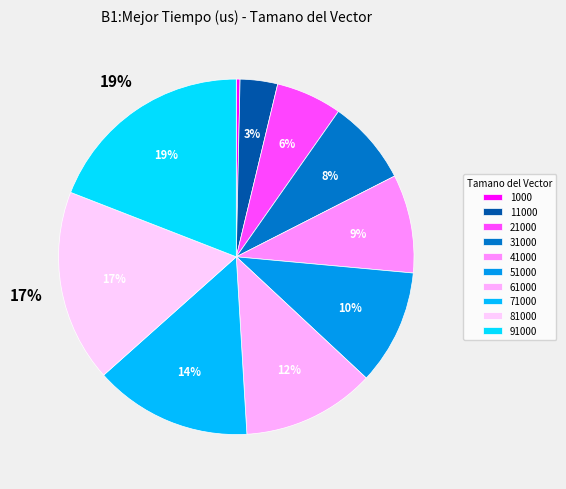

Which slice is the smallest?

1000